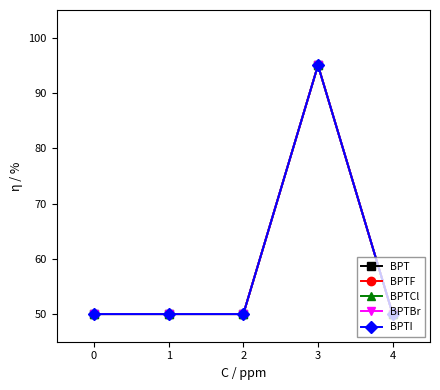

True or false: BPTF and BPTI cross at least once.

False